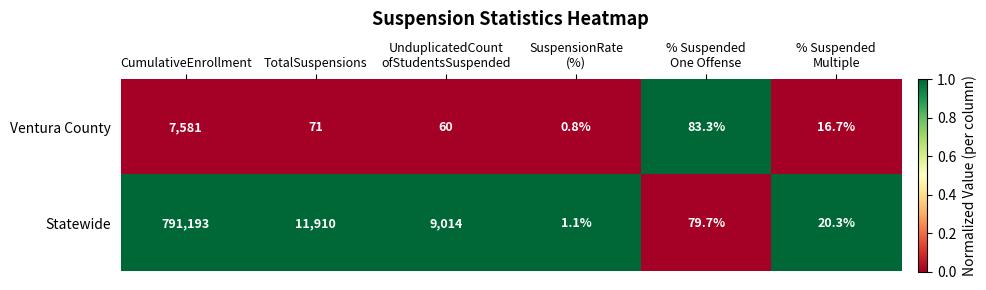

Which series has the widest spread of values?

Statewide